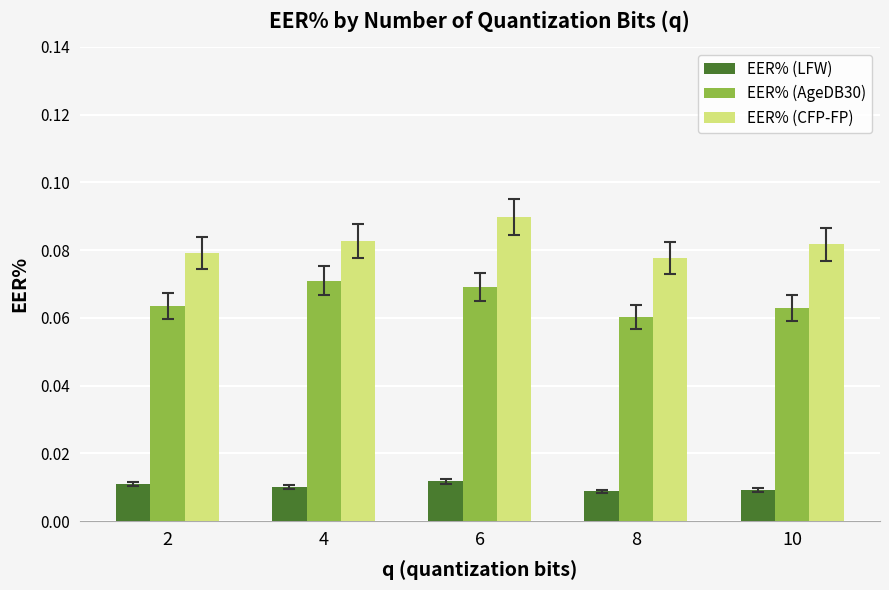

The value of EER% (AgeDB30) at 4 is 0.0. True or false?

False